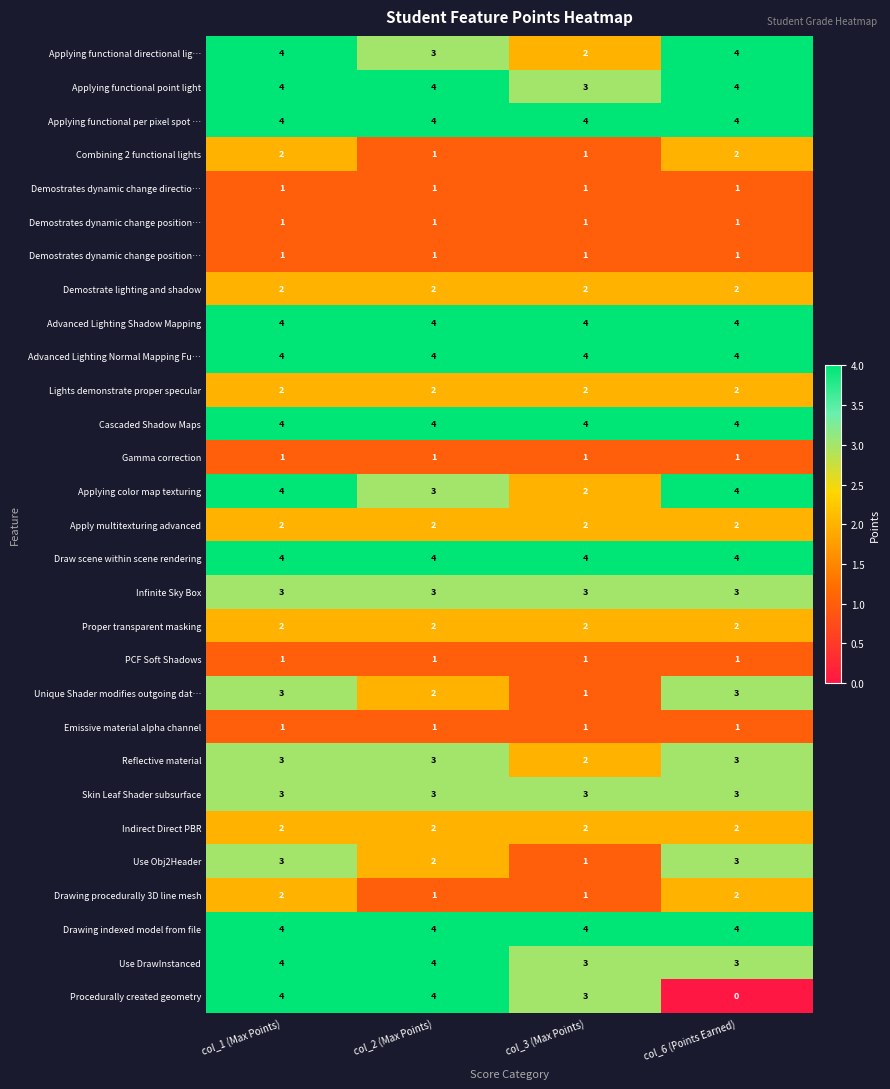

What is the spread (max minus min) of values at col_3 (Max Points)?

3